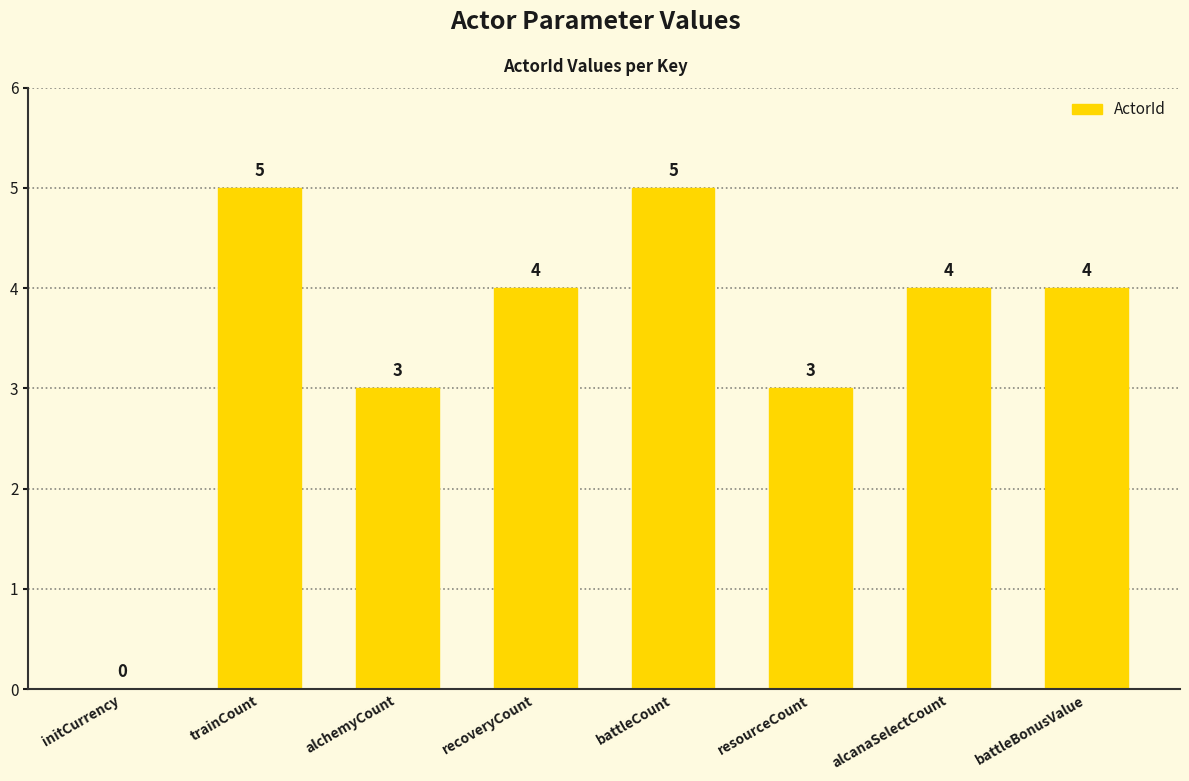

How many values are between 3 and 5?

7